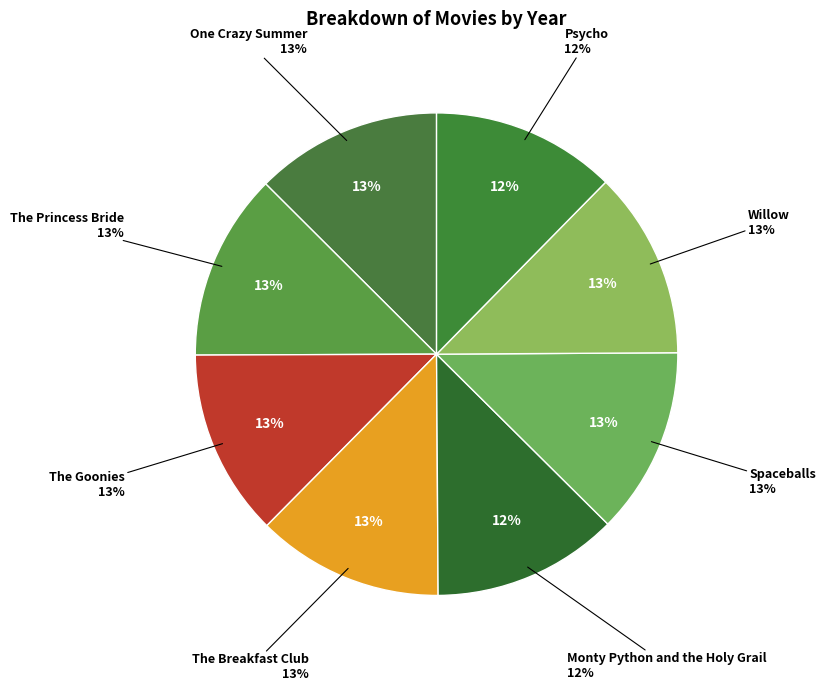

Which category has the smallest portion of the pie?

Psycho